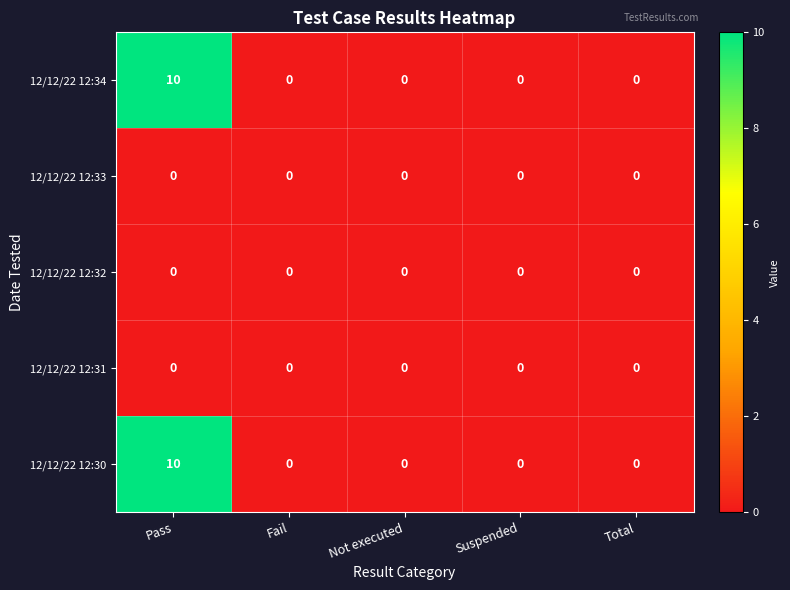

How many categories are shown in the chart?

5